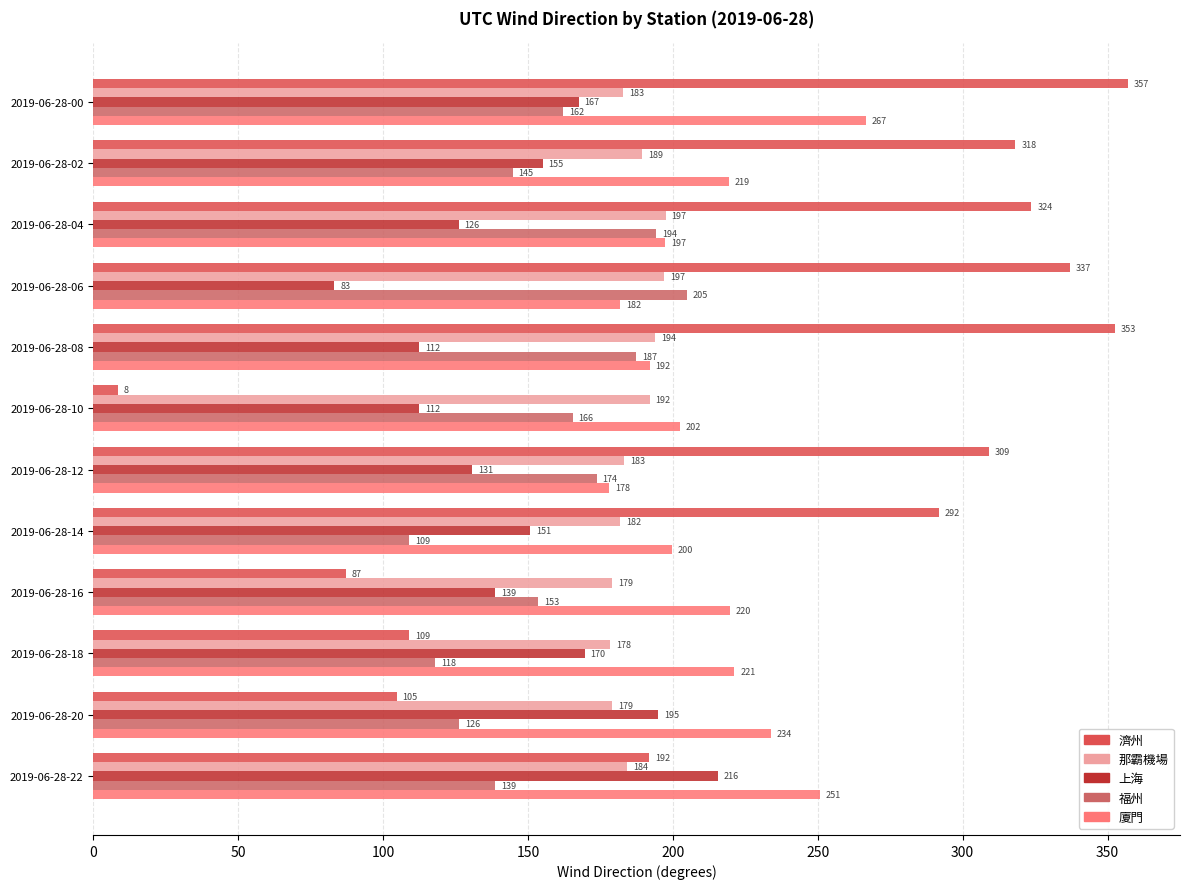

What is the difference between the second highest and minimum values in the 廈門 series?

72.8